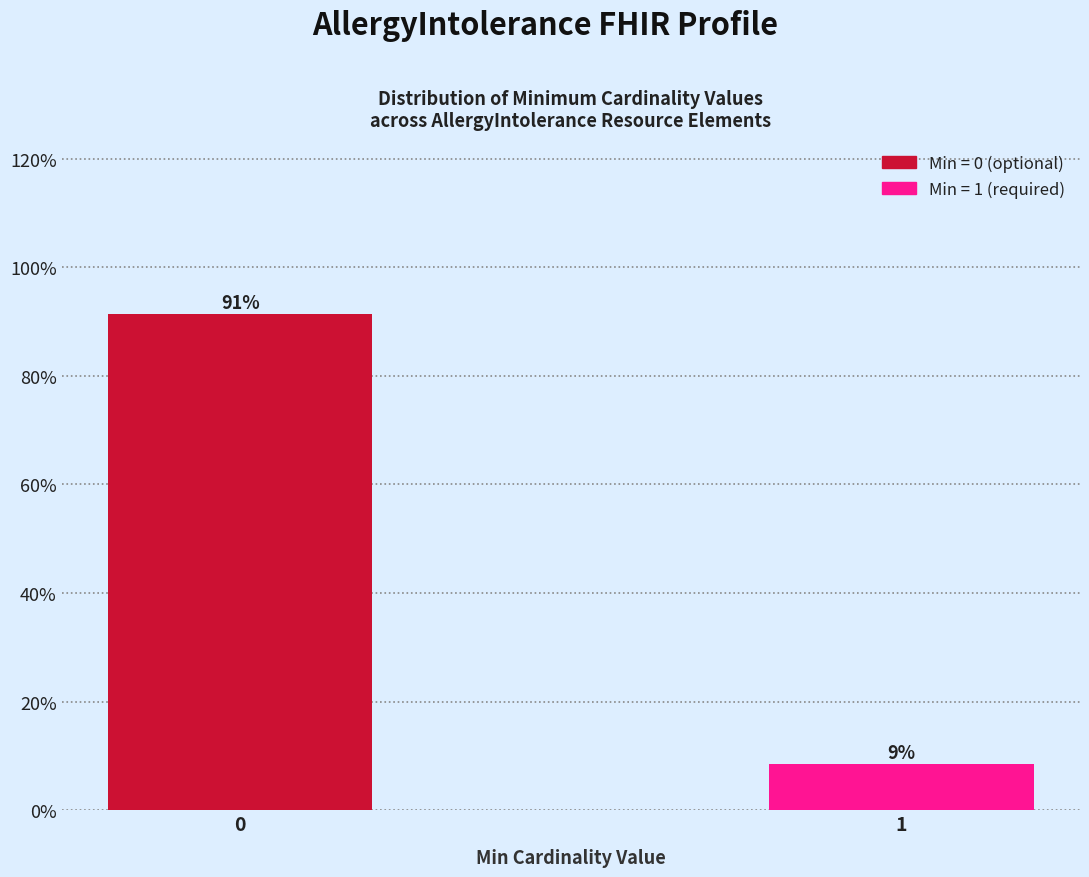

What is the average value?

50.0